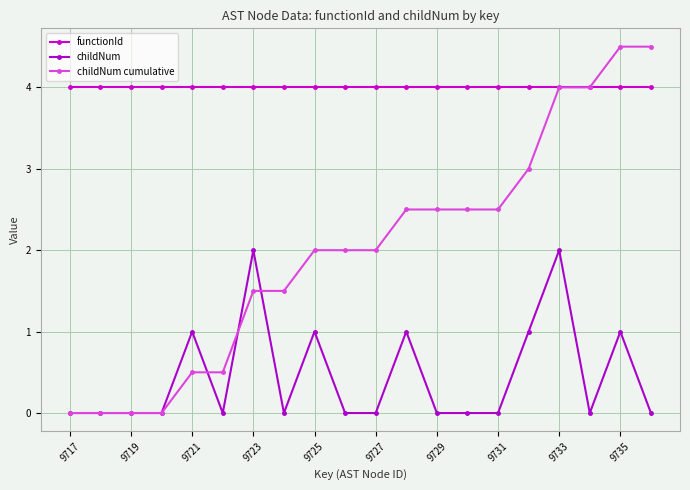

List the series in order of their peak value, lowest first.

childNum, functionId, childNum cumulative